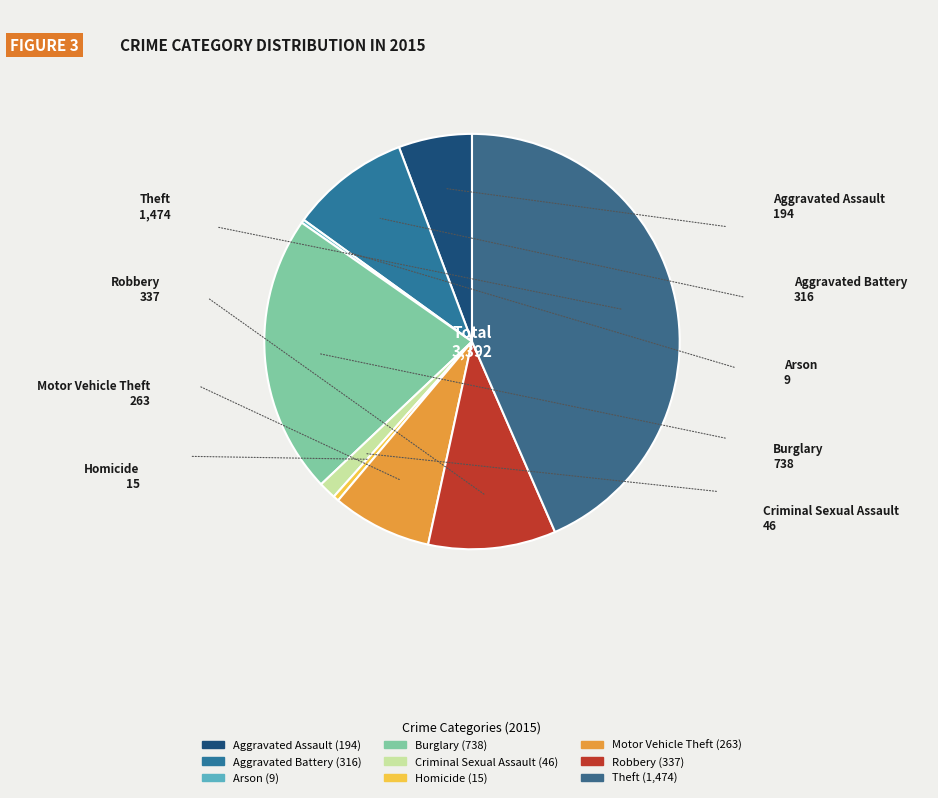

Which slice is the largest?

Theft